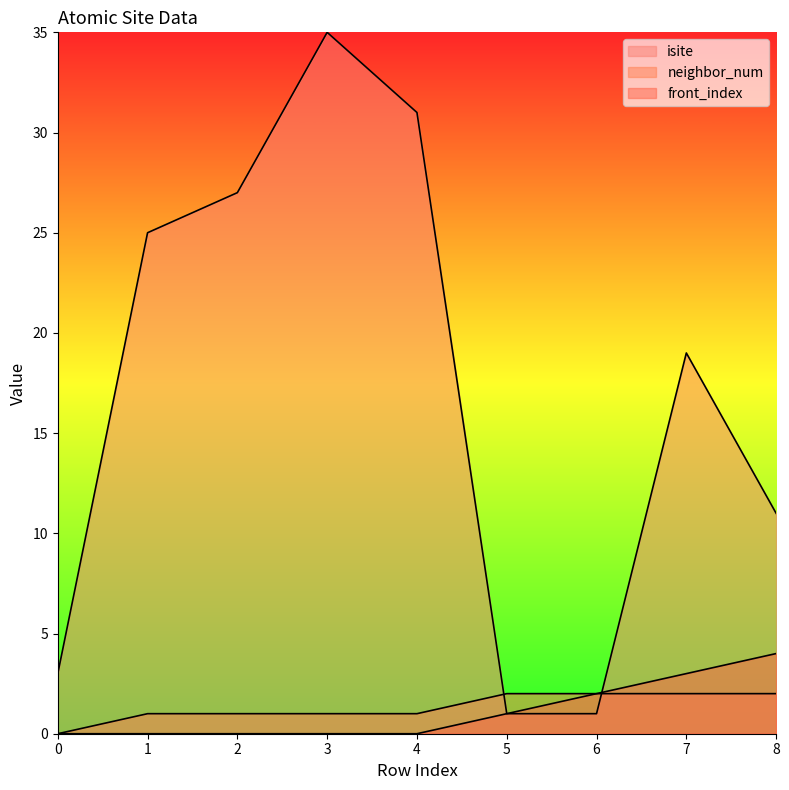

What is the sum of all neighbor_num values?

12